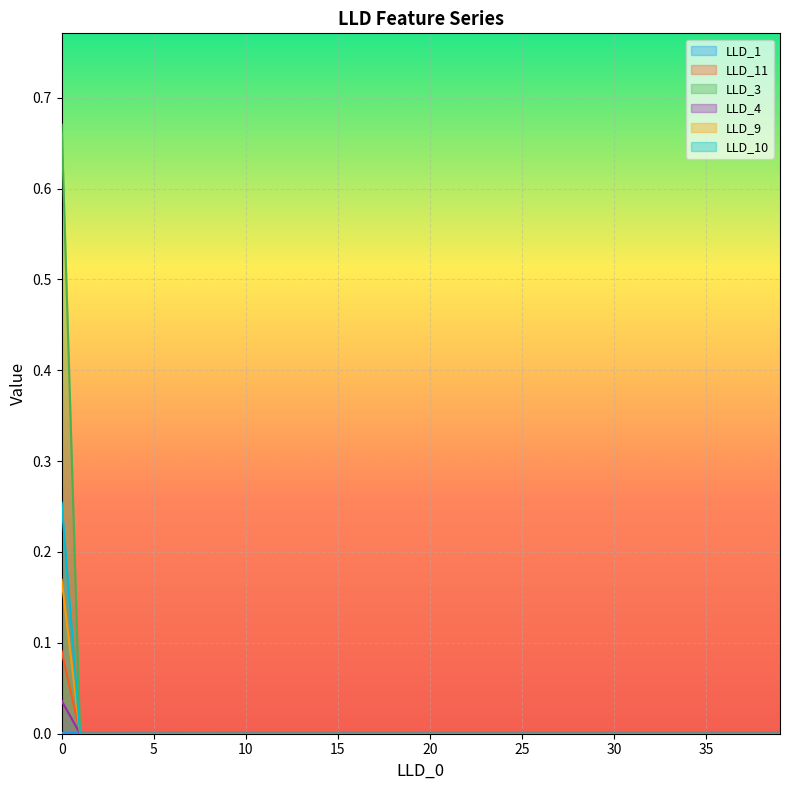

How many lines are shown in the chart?

6